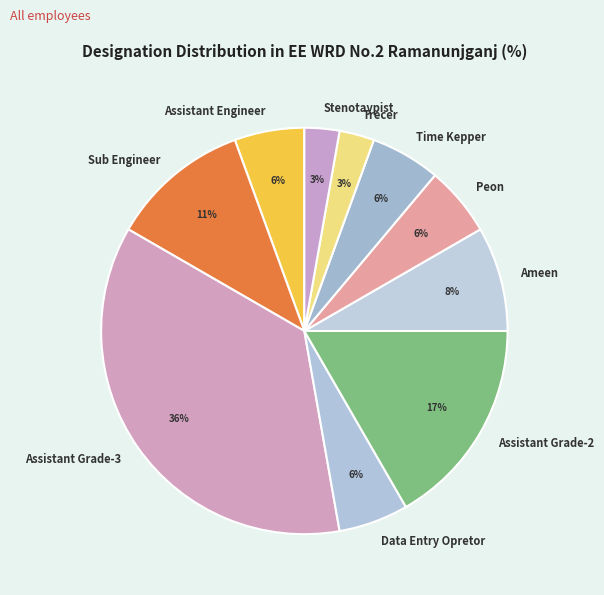

Do Sub Engineer and Stenotaypist together represent more than half of the pie?

No